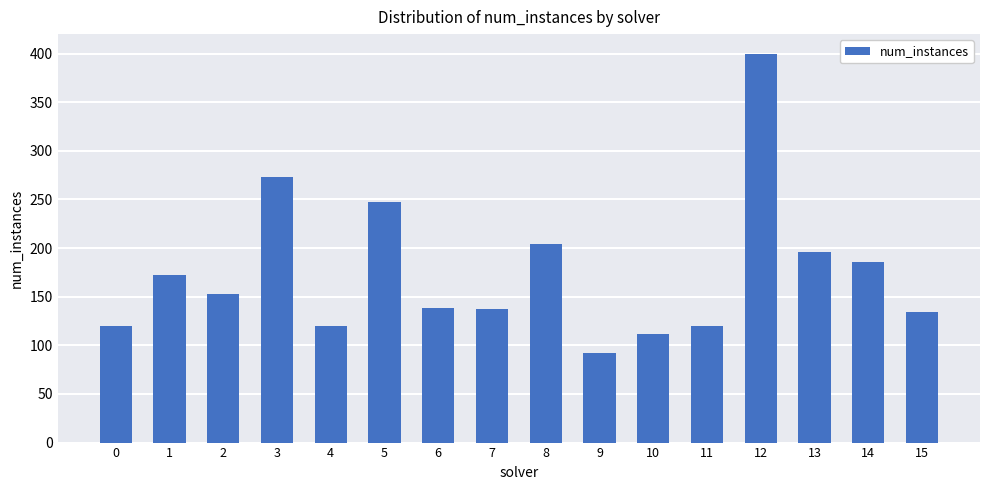

Between 15 and 3, which is larger?

3